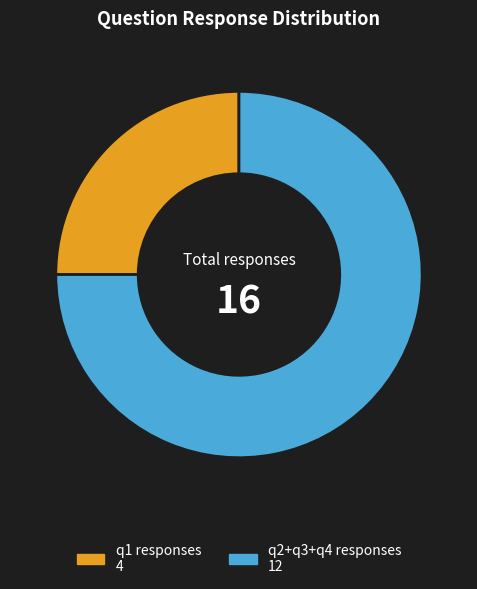

Is there any slice that represents more than half of the pie?

Yes